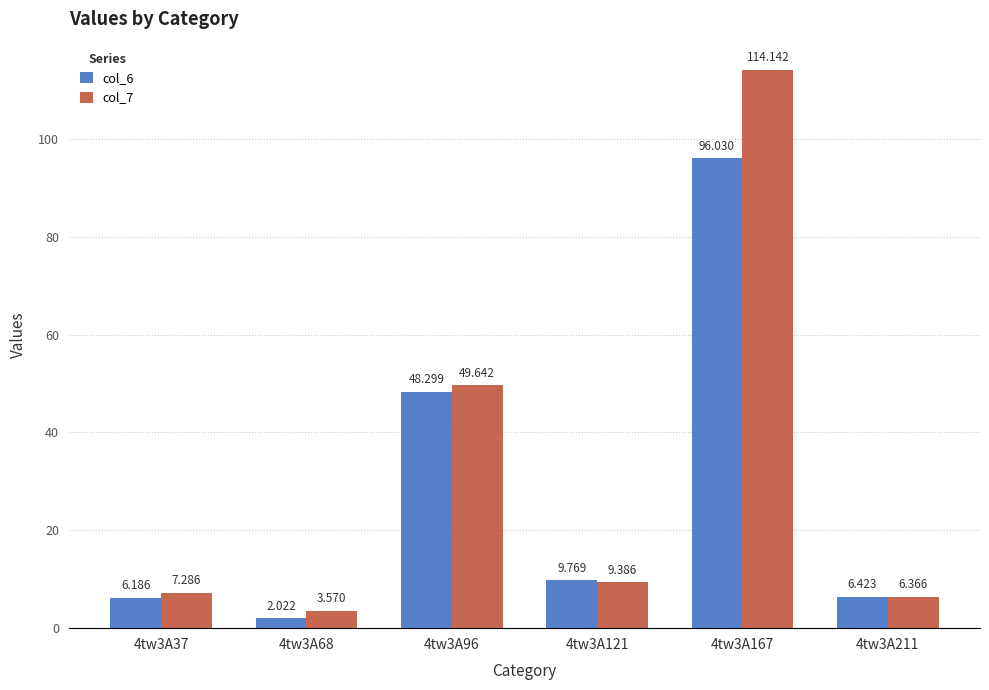

At which category does the chart reach its minimum across all series?

4tw3A68